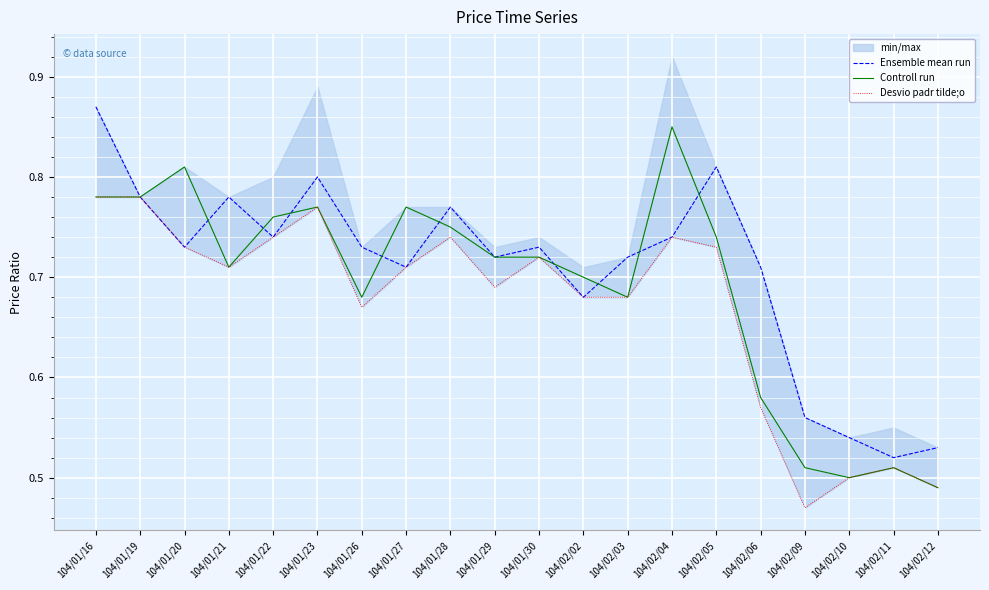

How many interior local valleys does the Controll run series have?

4